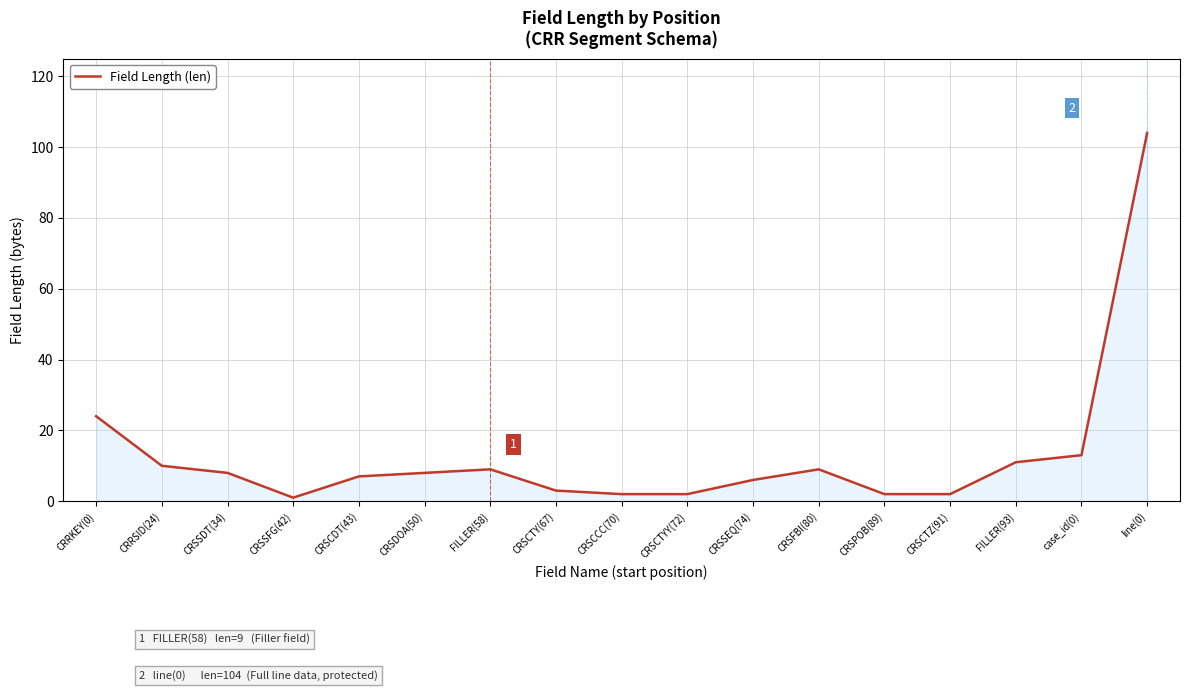

Where does the data first go above 8?

CRRKEY(0)